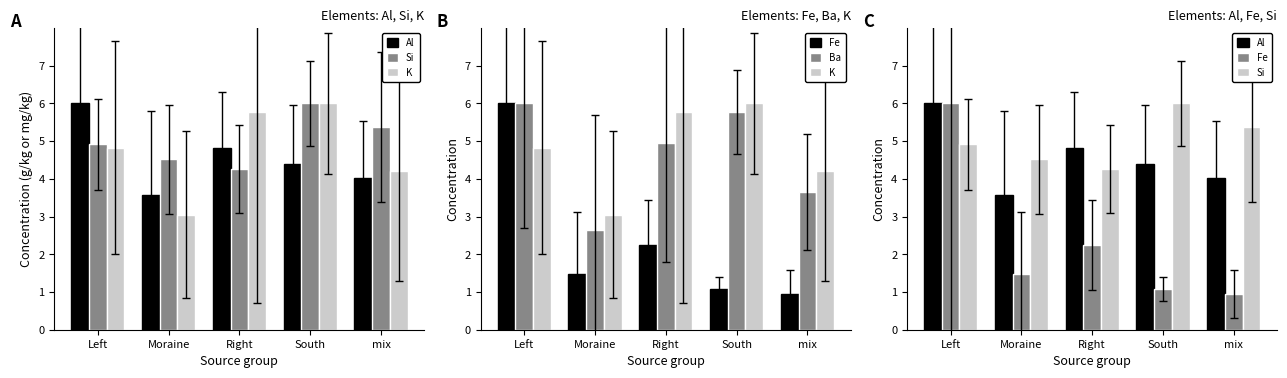

Where is K nearest to the value 4?

mix